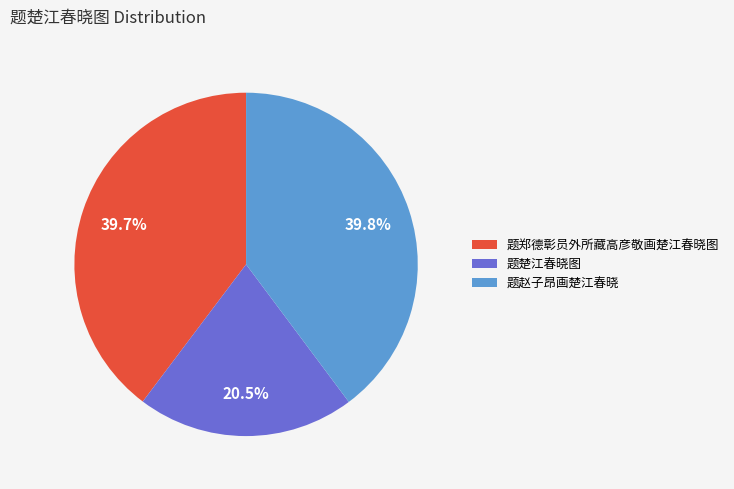

Which has a higher value, 题楚江春晓图 or 题郑德彰员外所藏高彦敬画楚江春晓图?

题郑德彰员外所藏高彦敬画楚江春晓图